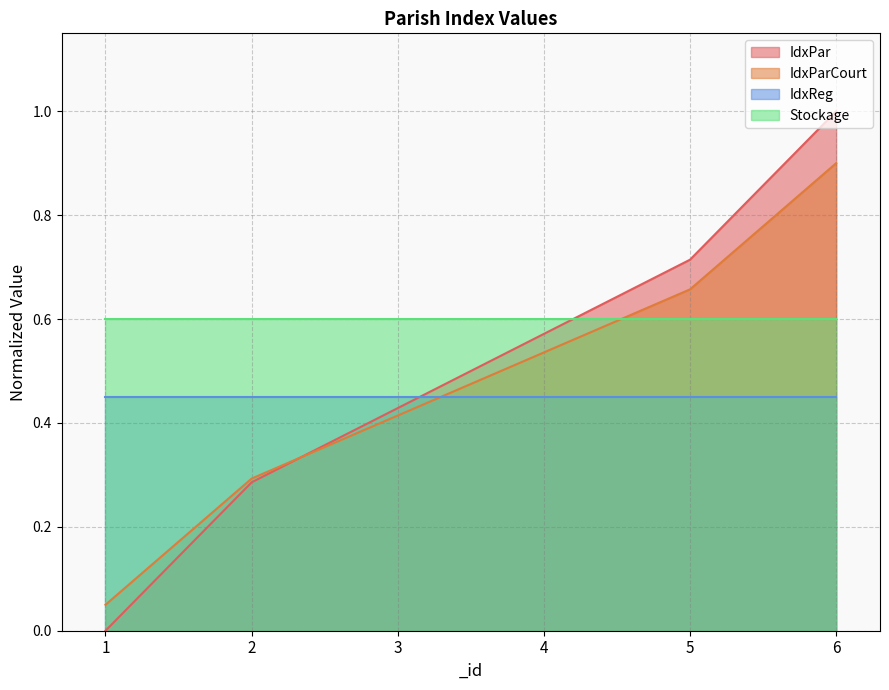

What is the average value of the IdxPar series?

0.5